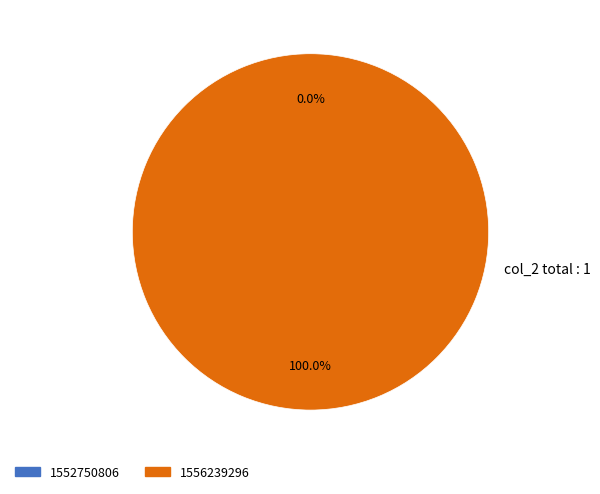

True or false: 1552750806 accounts for 1% of the total.

False